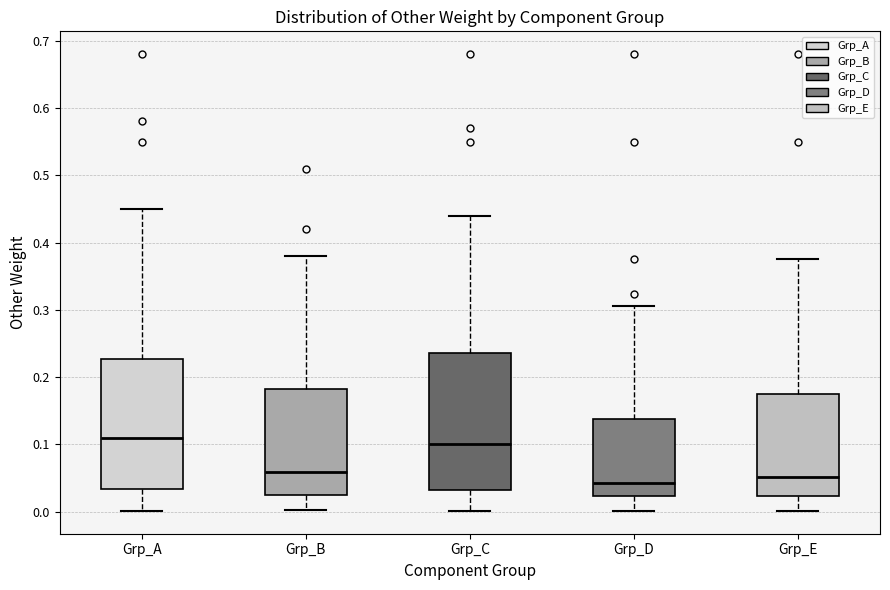

Reading left to right, read every box against the y-axis: the position of its median line, the range the box covers, and the ends of its whiskers. The values are not printed on the chart, so give them approximately, as read against the axis.

Grp_A: median 0.11, box 0.03 to 0.23, whiskers 0.00 to 0.45
Grp_B: median 0.06, box 0.02 to 0.18, whiskers 0.00 to 0.38
Grp_C: median 0.10, box 0.03 to 0.24, whiskers 0.00 to 0.44
Grp_D: median 0.04, box 0.02 to 0.14, whiskers 0.00 to 0.31
Grp_E: median 0.05, box 0.02 to 0.17, whiskers 0.00 to 0.38